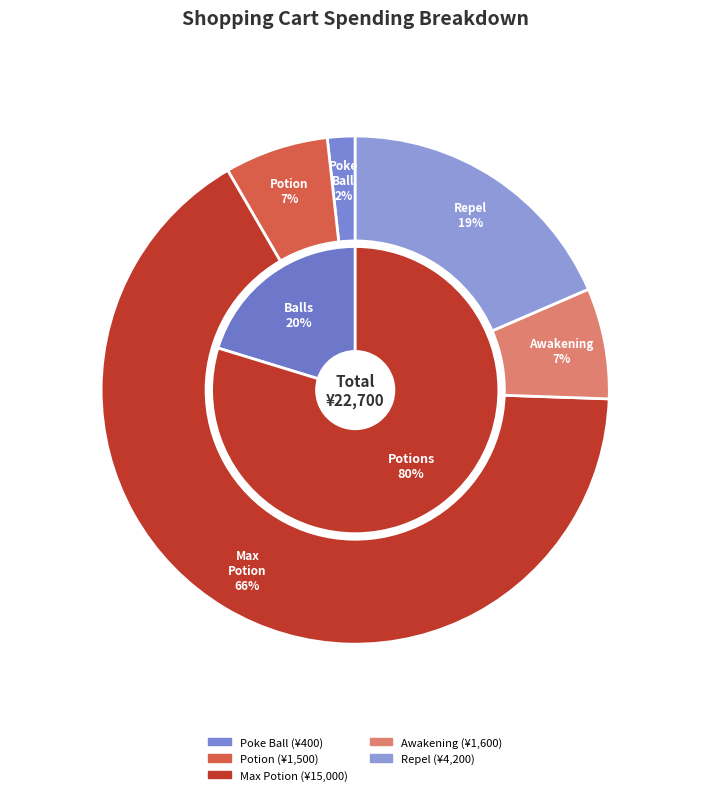

The Max Potion slice represents 74% of the pie. True or false?

False